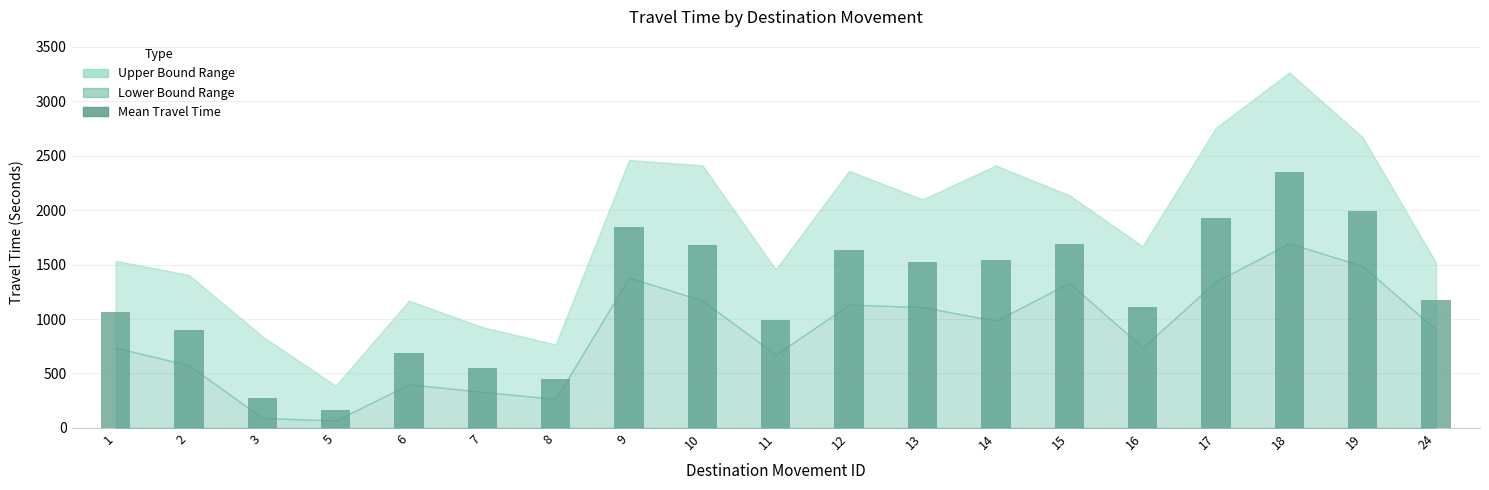

Is it true that the value at 1 is 1064?

True